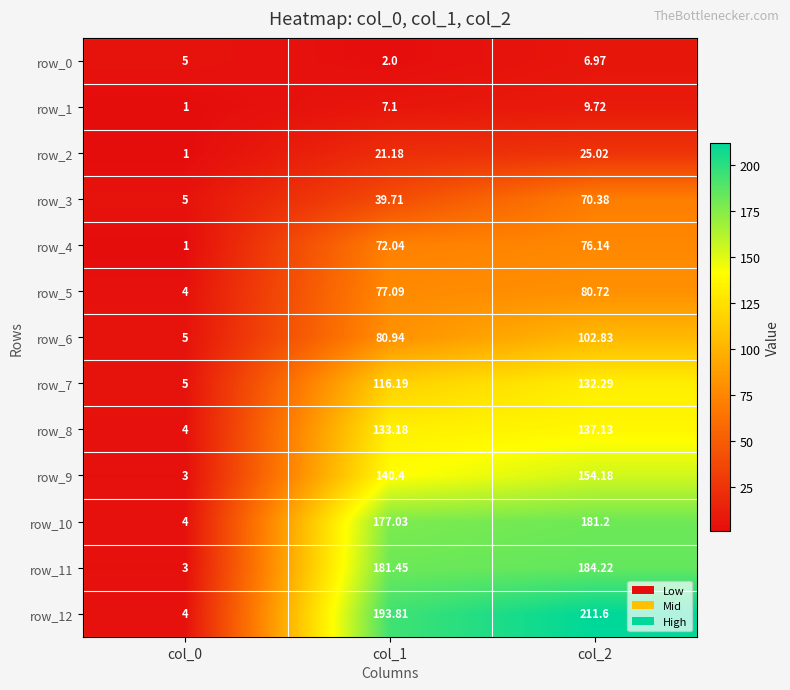

Rank the series by their maximum value, from highest to lowest.

row_12, row_11, row_10, row_9, row_8, row_7, row_6, row_5, row_4, row_3, row_2, row_1, row_0